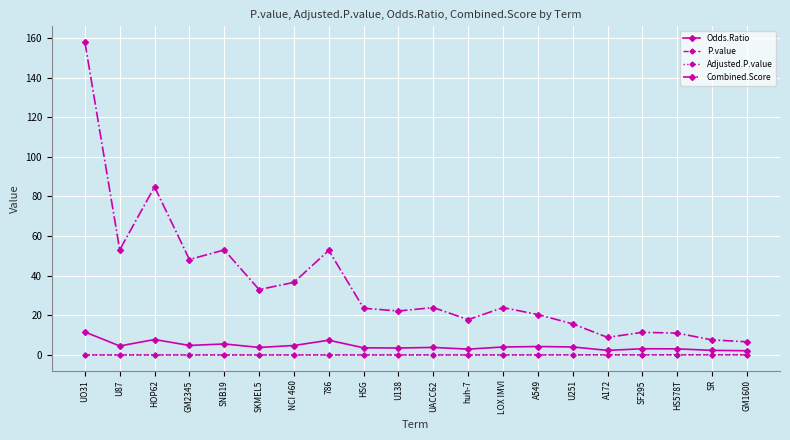

Which category has the highest value in the Combined.Score series?

UO31